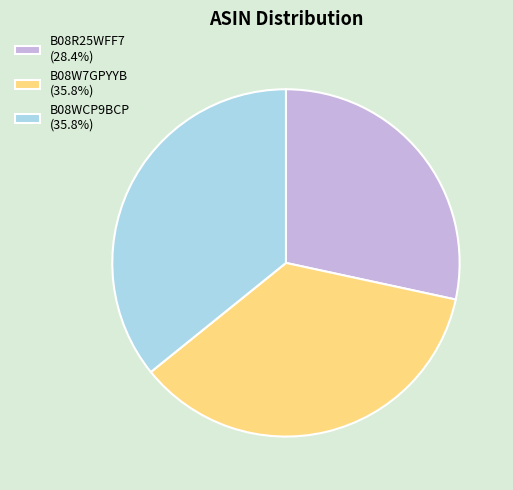

How many segments does this pie chart have?

3